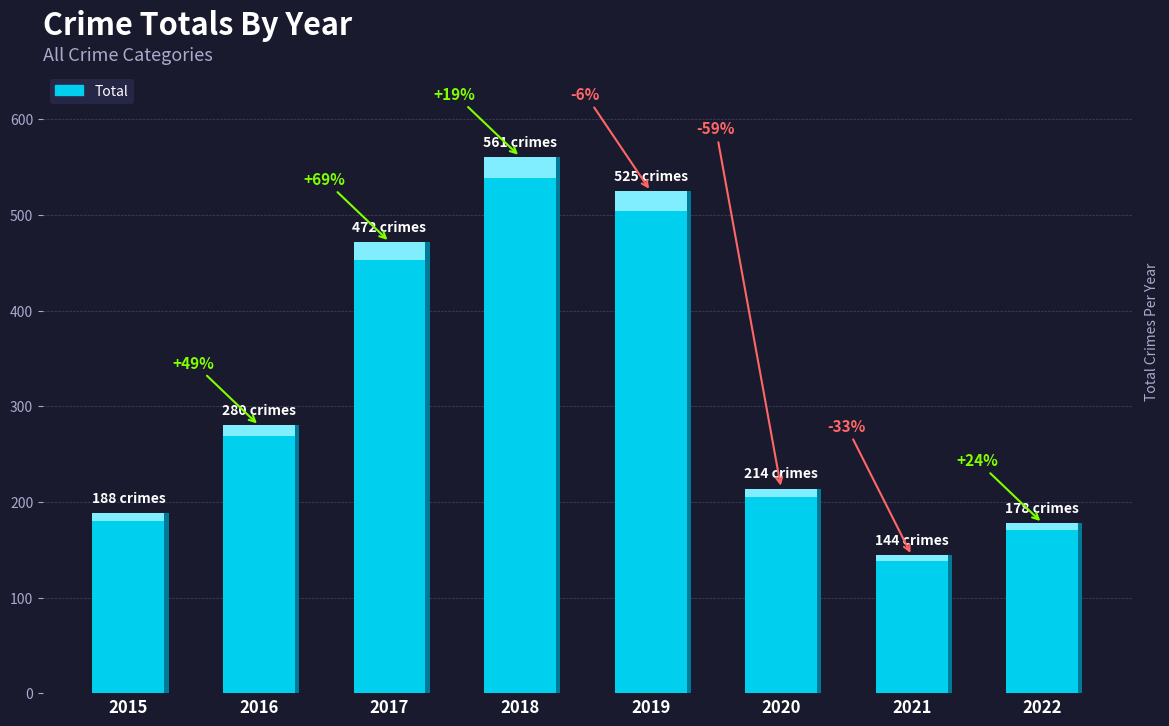

What is the maximum value shown in the chart?

561